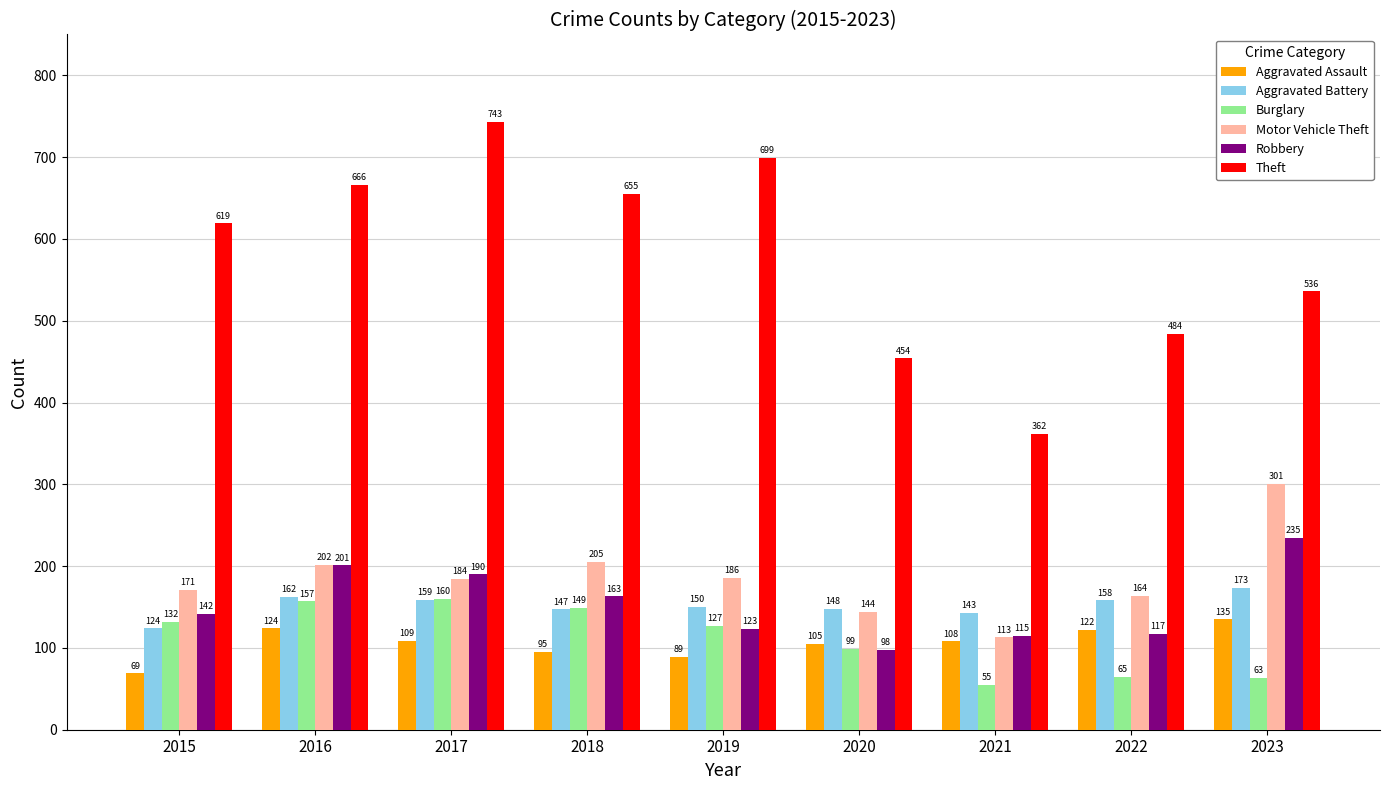

Rank the series at 2019 from highest to lowest value.

Theft, Motor Vehicle Theft, Aggravated Battery, Burglary, Robbery, Aggravated Assault